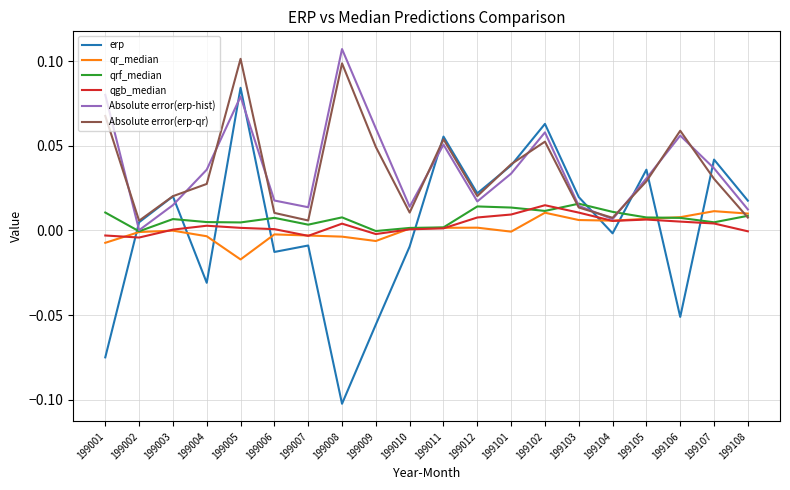

Does the chart display data point markers on the line(s)?

No